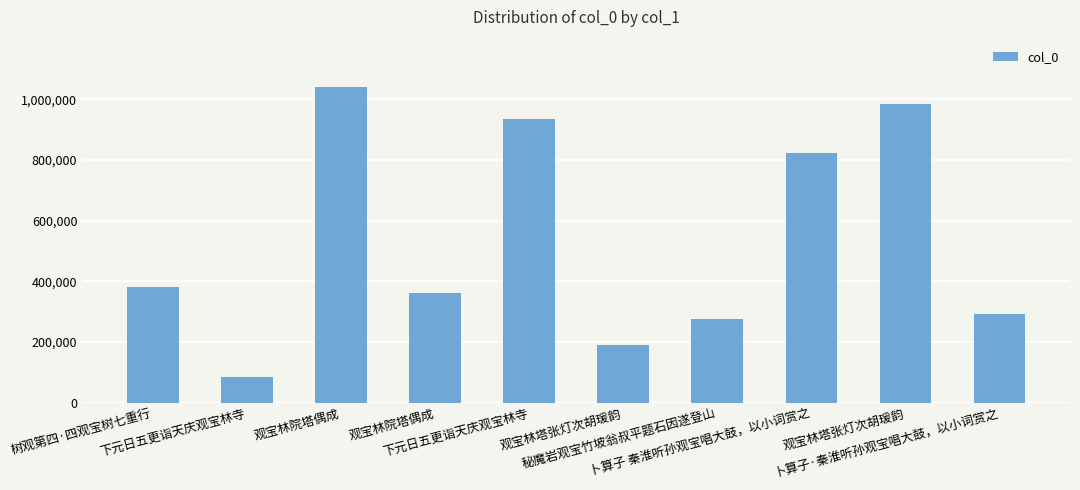

Does the chart contain any negative values?

No